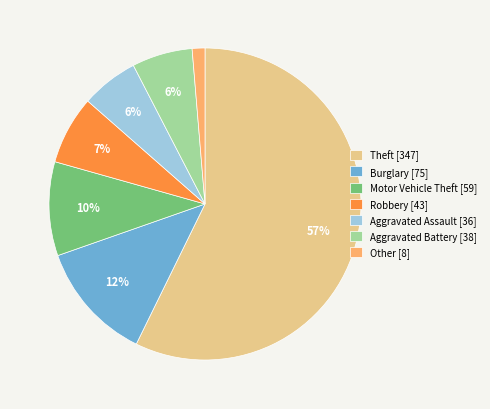

What percentage is the Other slice, to the nearest percent?

1%